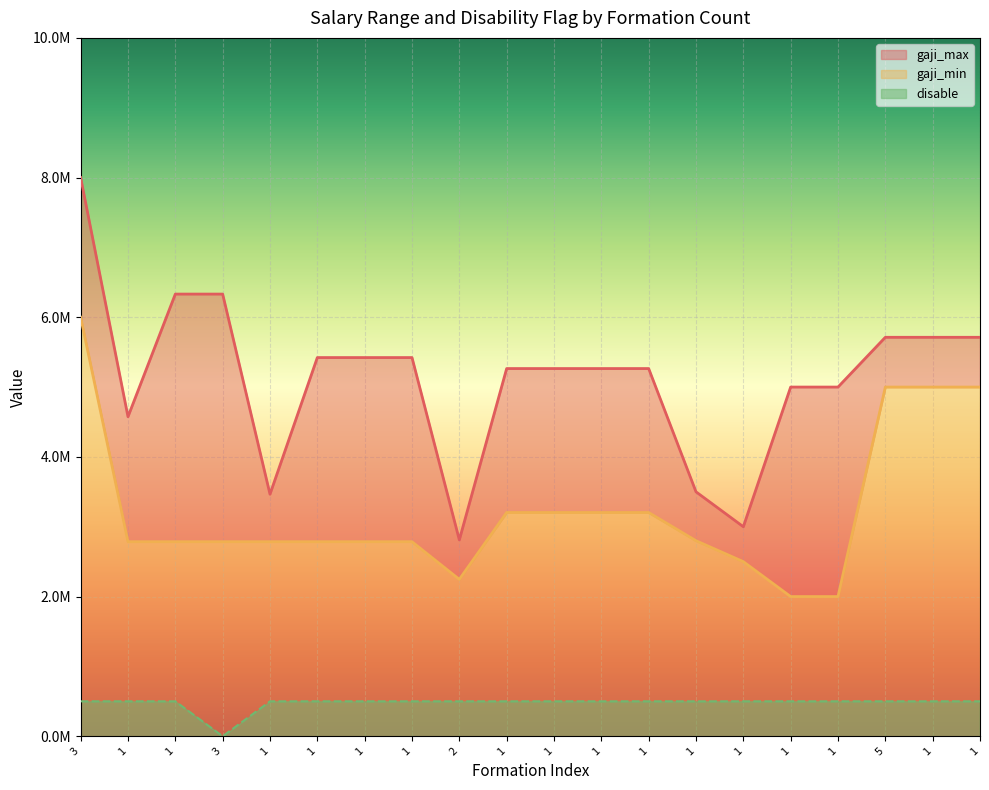

What is the value of the disable point at the 10th from the left?

500000